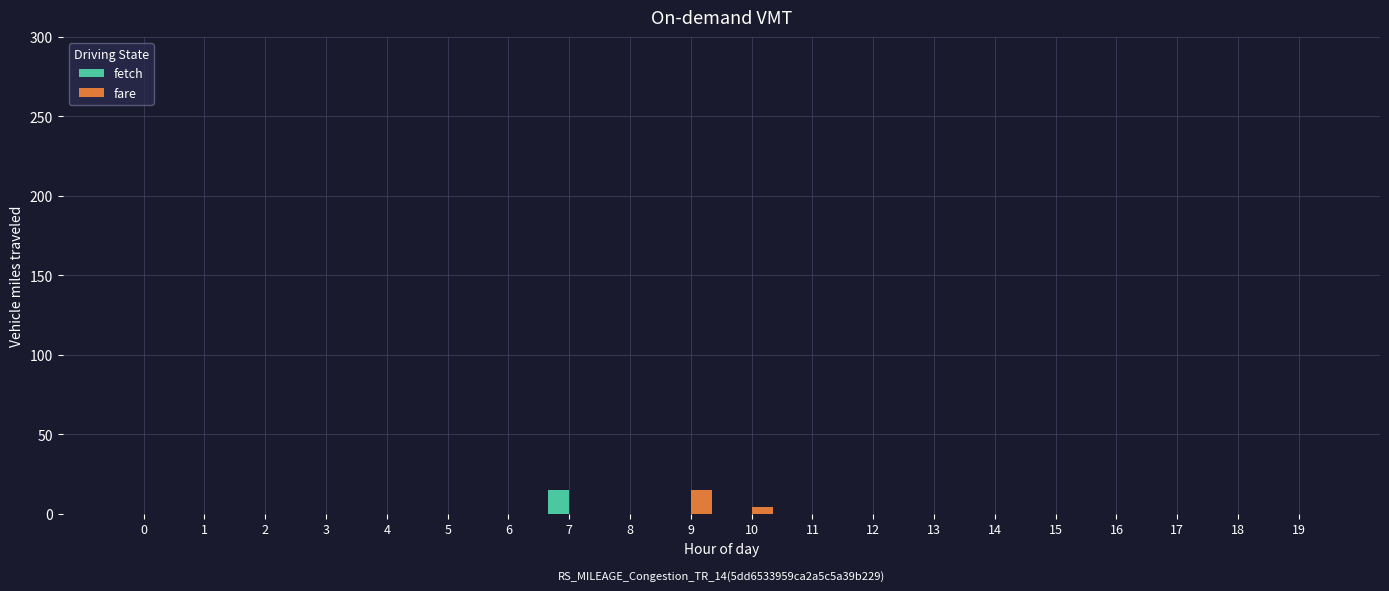

Reading left to right, what are all the values shown in this chart?

fetch: 0=0	1=0	2=0	3=0	4=0	5=0	6=0	7=15	8=0	9=0	10=0	11=0	12=0	13=0	14=0	15=0	16=0	17=0	18=0	19=0
fare: 0=0	1=0	2=0	3=0	4=0	5=0	6=0	7=0	8=0	9=15	10=4	11=0	12=0	13=0	14=0	15=0	16=0	17=0	18=0	19=0